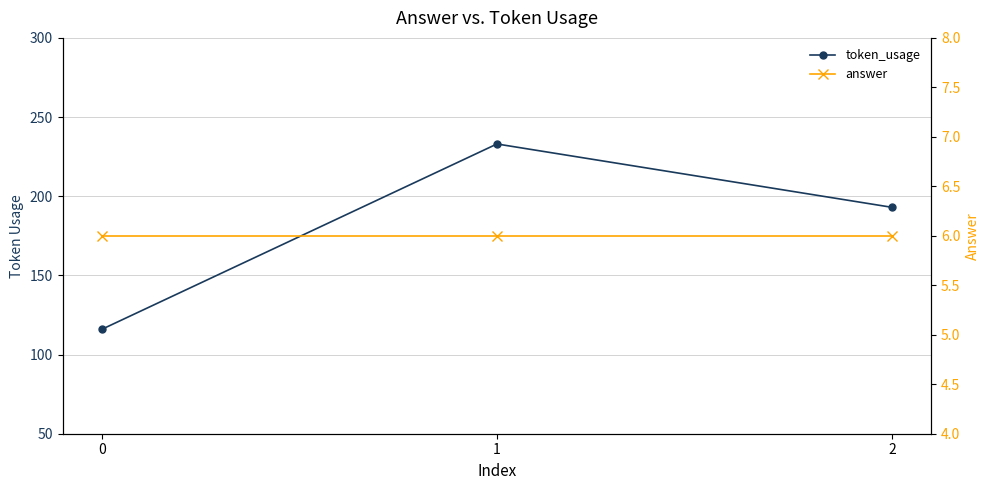

True or false: answer has a value of 6 at 0.

True